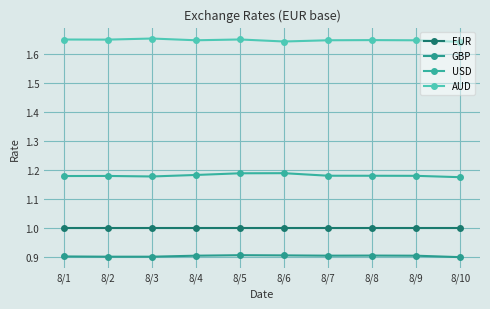

Rank the series at 8/7 from lowest to highest value.

GBP, EUR, USD, AUD